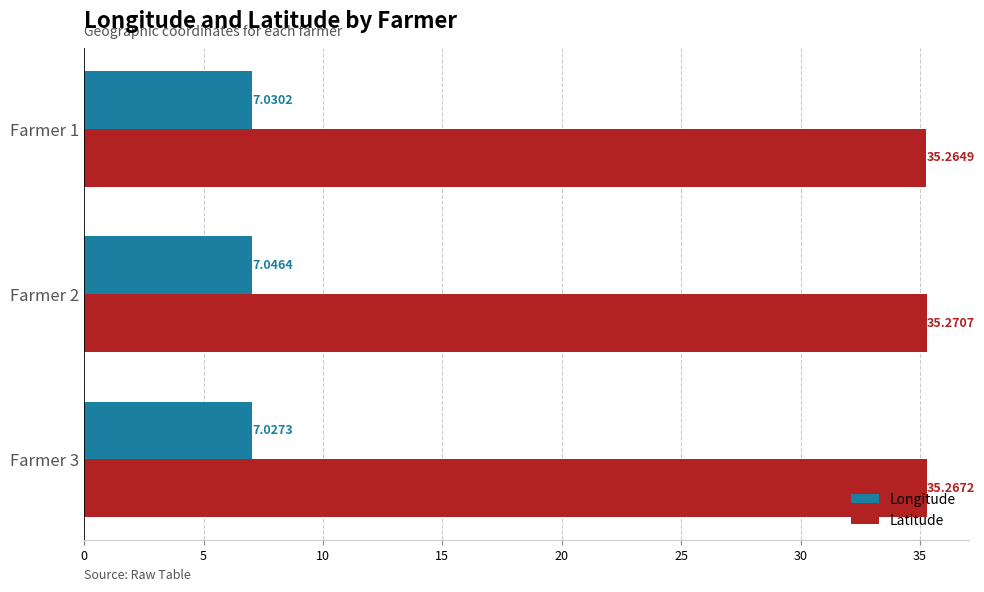

Which series changed the most between Farmer 2 and Farmer 3?

Longitude